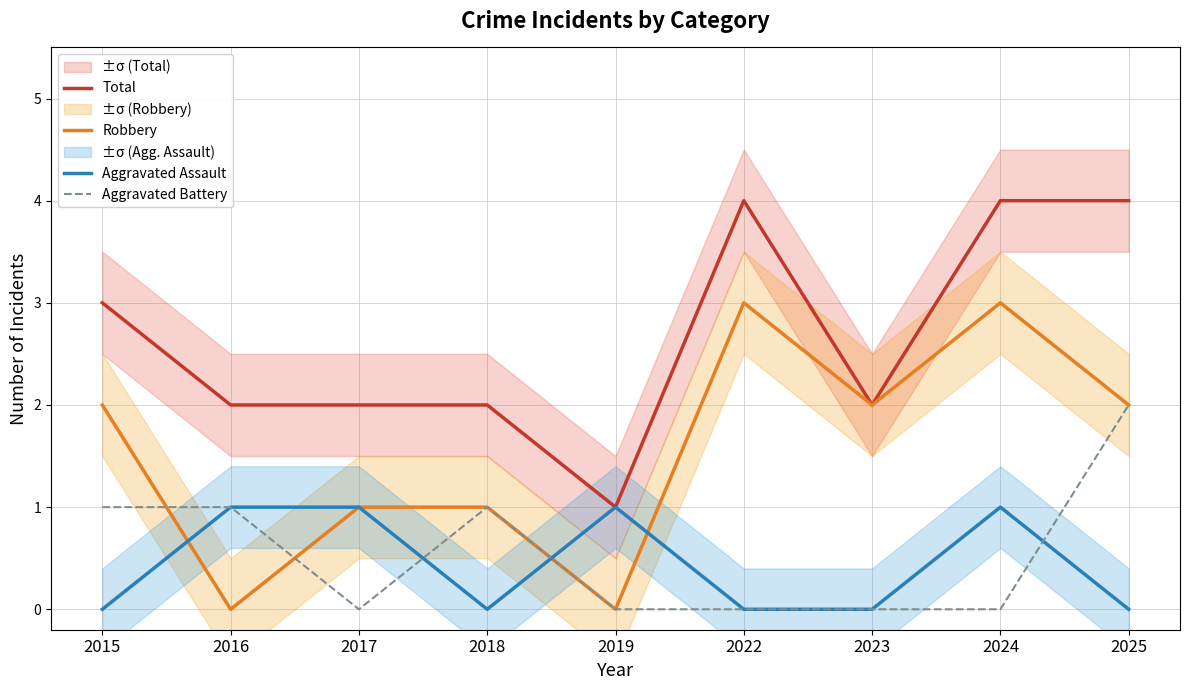

At which category is the sum across all series the highest?

2024